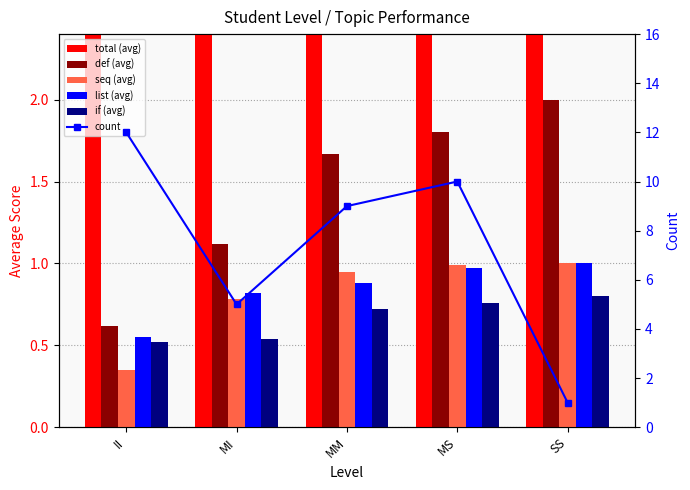

How many values in the def (avg) series are below 1?

1